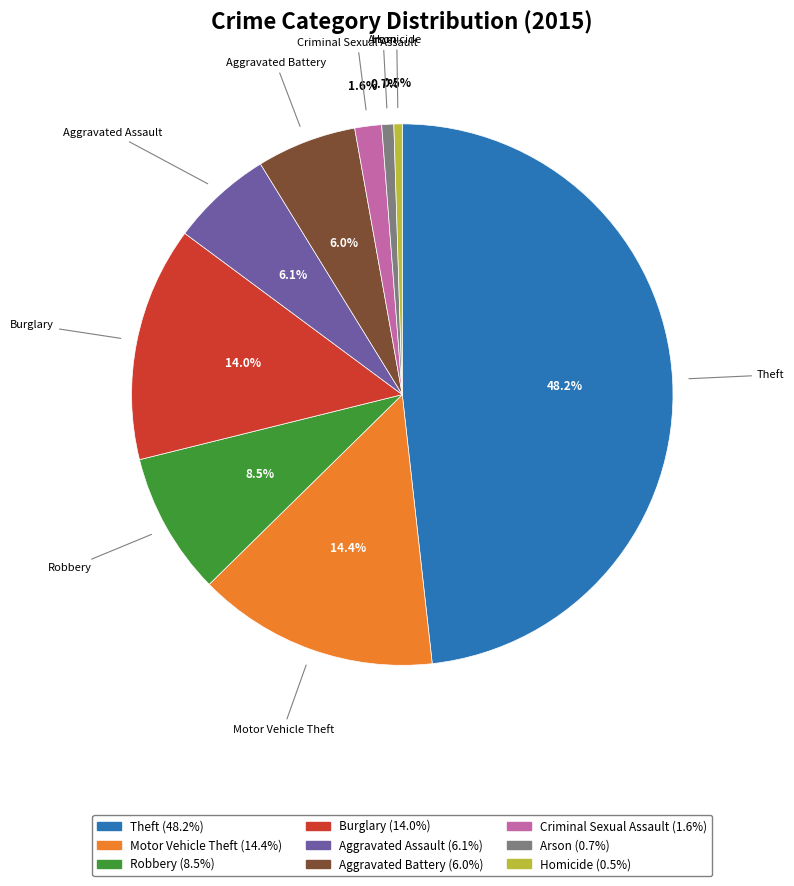

Which category has the biggest portion of the pie?

Theft